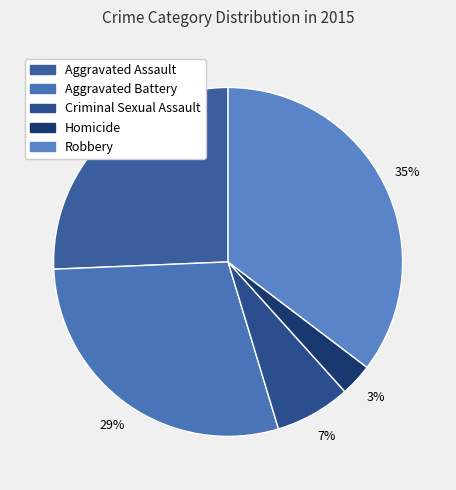

Count the number of slices in the pie.

5